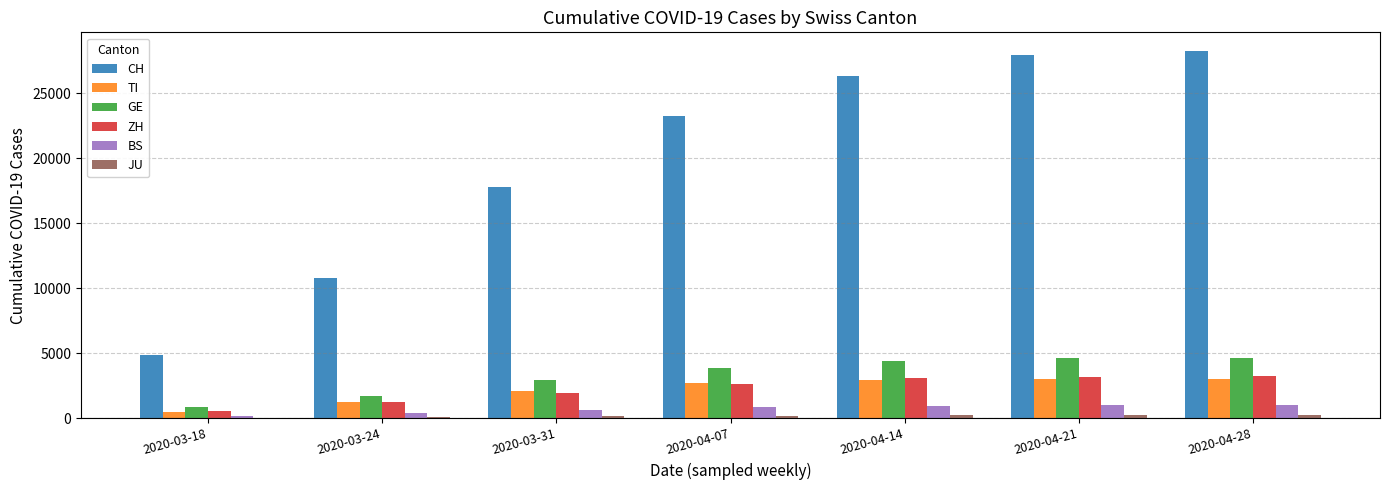

Between 2020-03-31 and 2020-04-28, which series saw the biggest shift?

CH